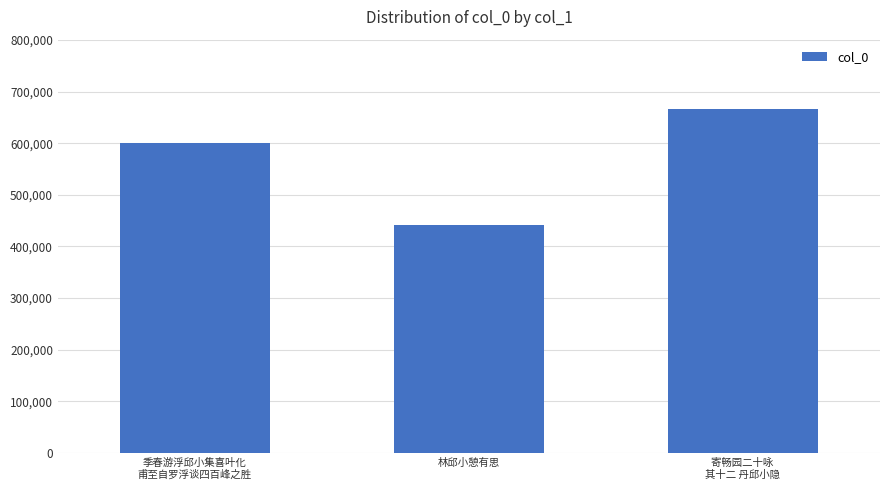

What is the sum of the values at 寄畅园二十咏 
其十二 丹邱小隐 and 季春游浮邱小集喜叶化
甫至自罗浮谈四百峰之胜?

1267329